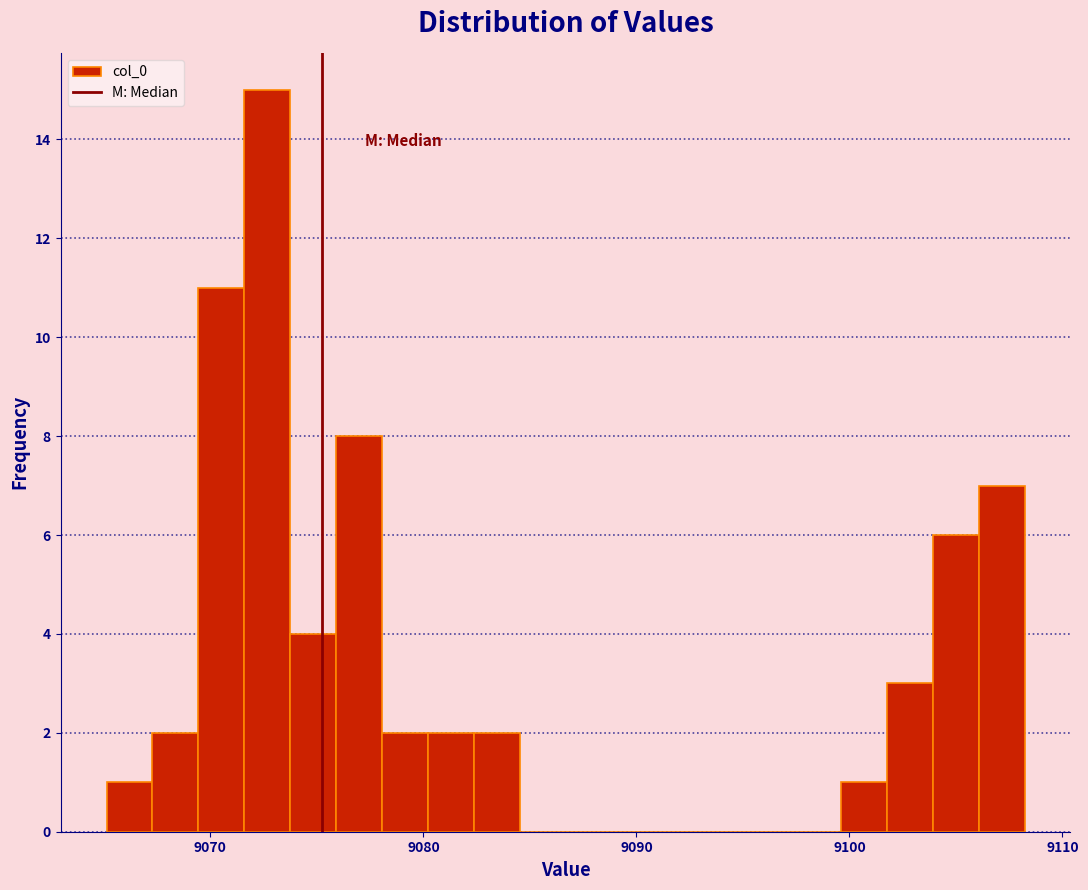

Around what value on the x-axis is the tallest bar? Give the approximate position of its centre, as read against the axis.

9073